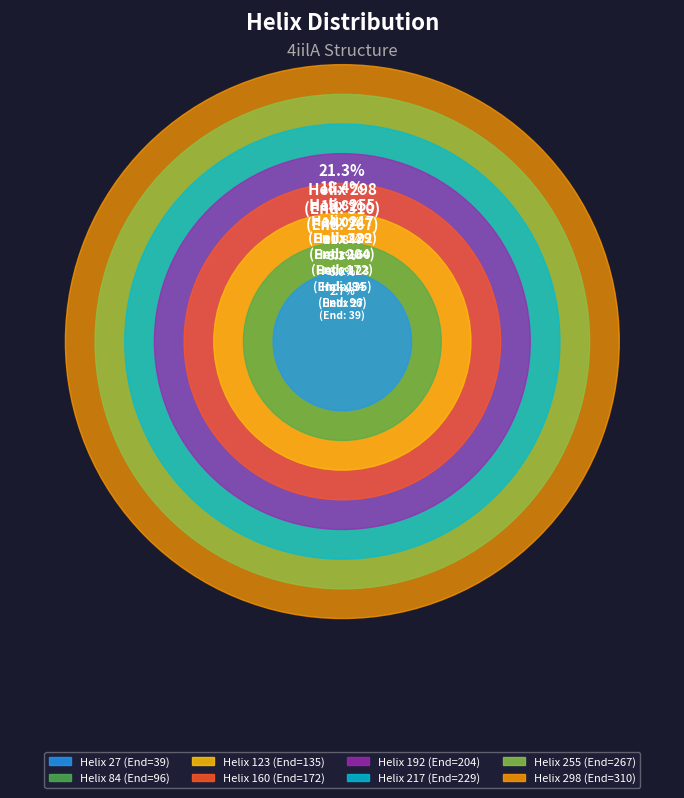

Rank the categories by value from highest to lowest.

Helix 298, Helix 255, Helix 217, Helix 192, Helix 160, Helix 123, Helix 84, Helix 27